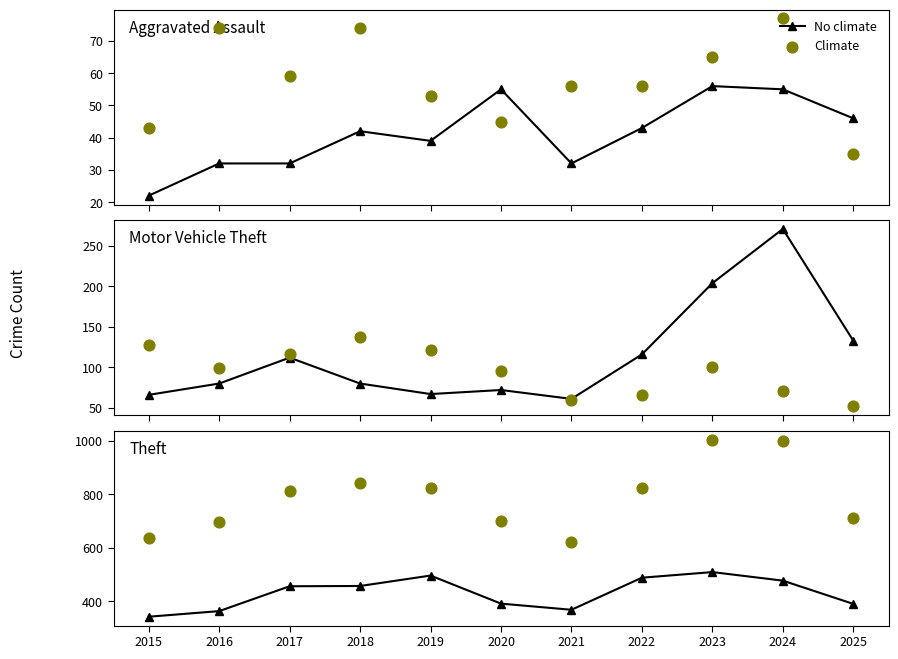

At which category is the sum across all series the highest?

2023